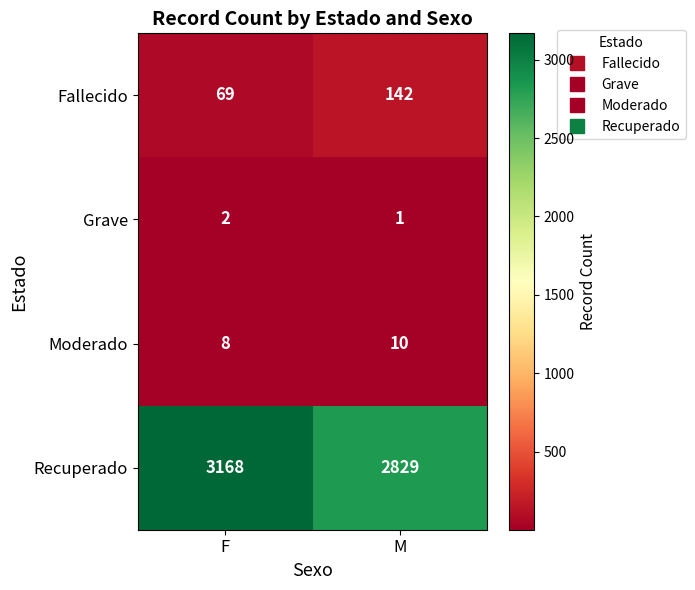

The Fallecido series shows 197 at M. True or false?

False